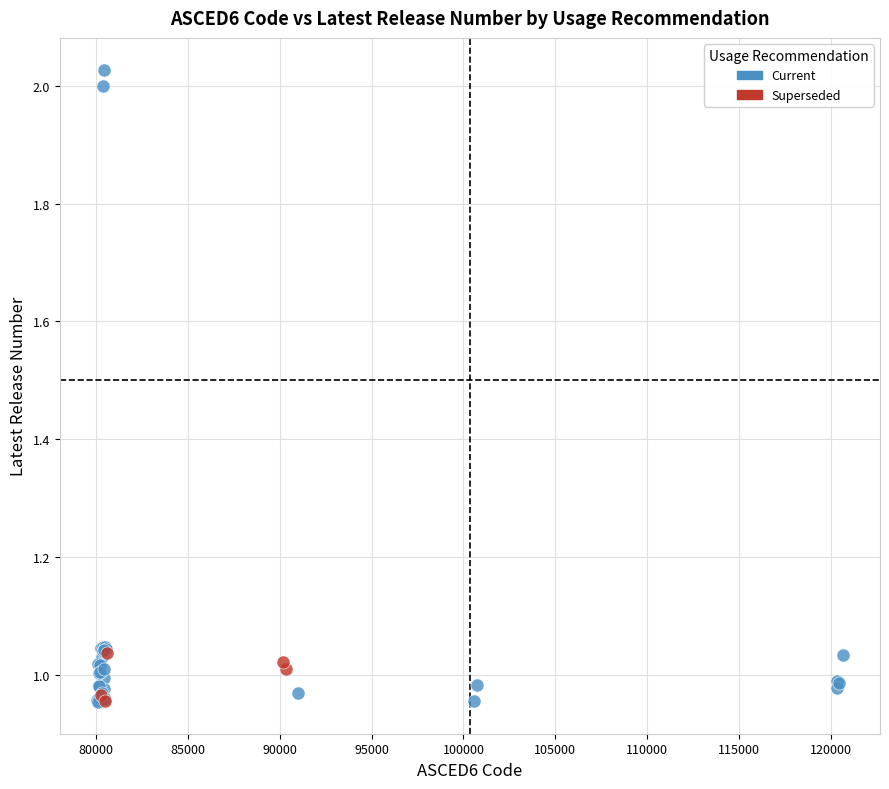

Which series contains the highest Y value?

Current